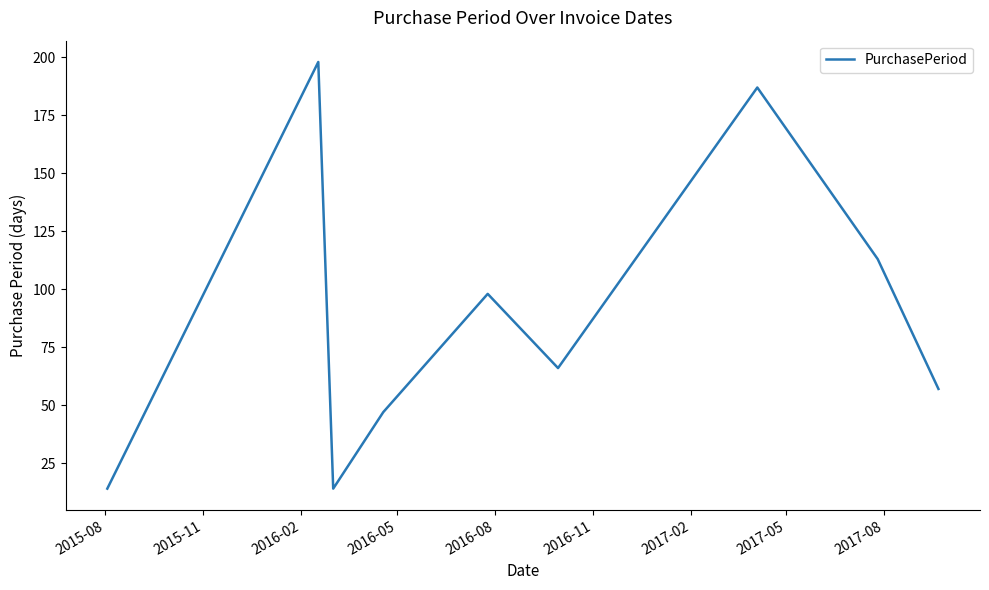

What is the smallest value displayed?

14